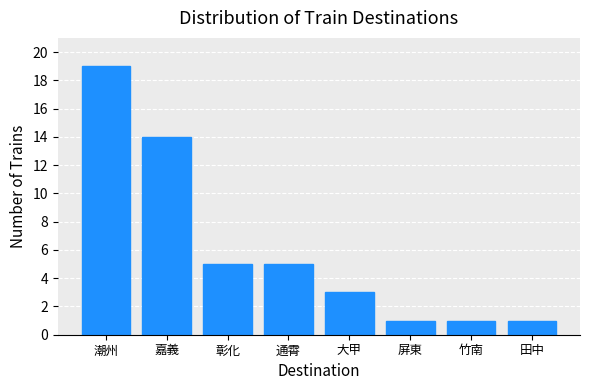

Between 竹南 and 嘉義, which is larger?

嘉義